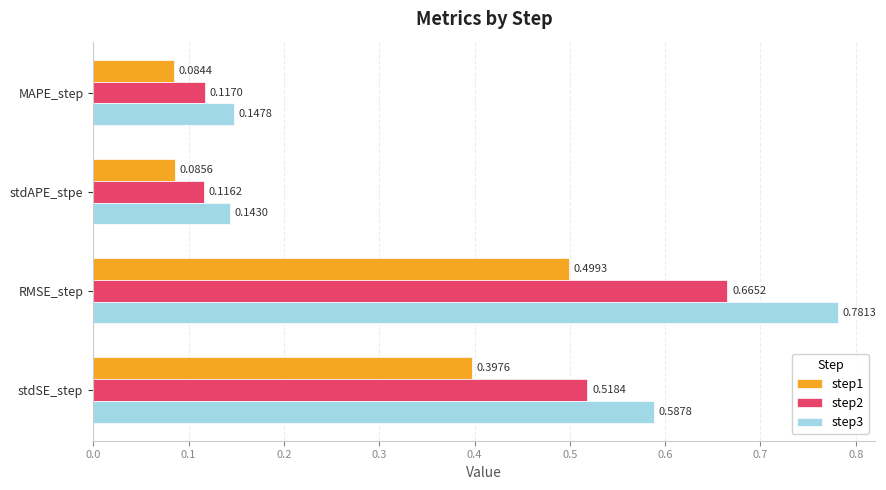

What is the sum of the step3 values at RMSE_step and stdSE_step?

1.4